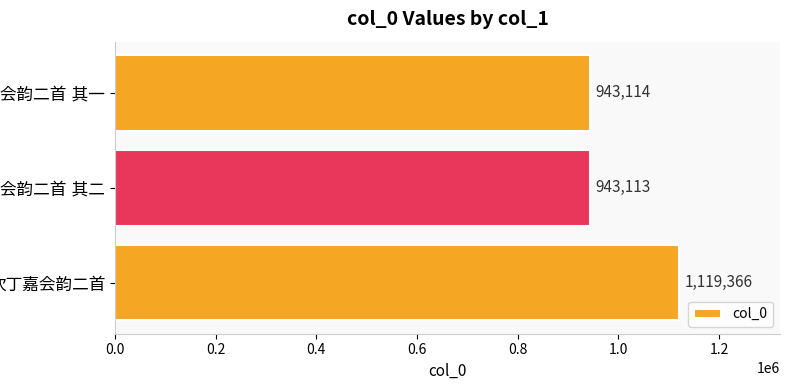

Does the chart contain any negative values?

No